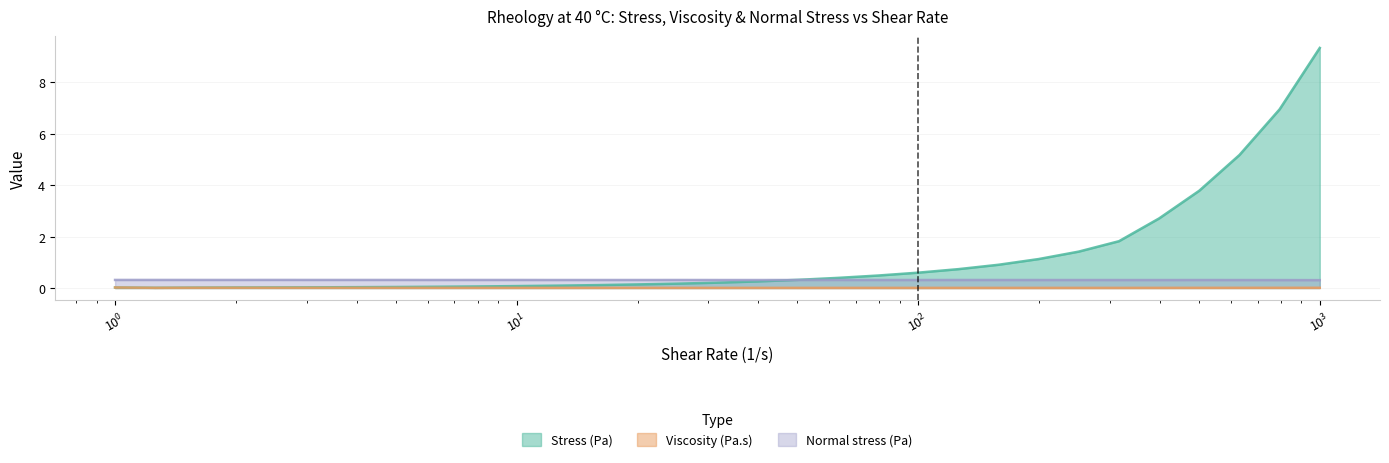

At which category does Viscosity (Pa.s) reach its first local peak?

1.99527